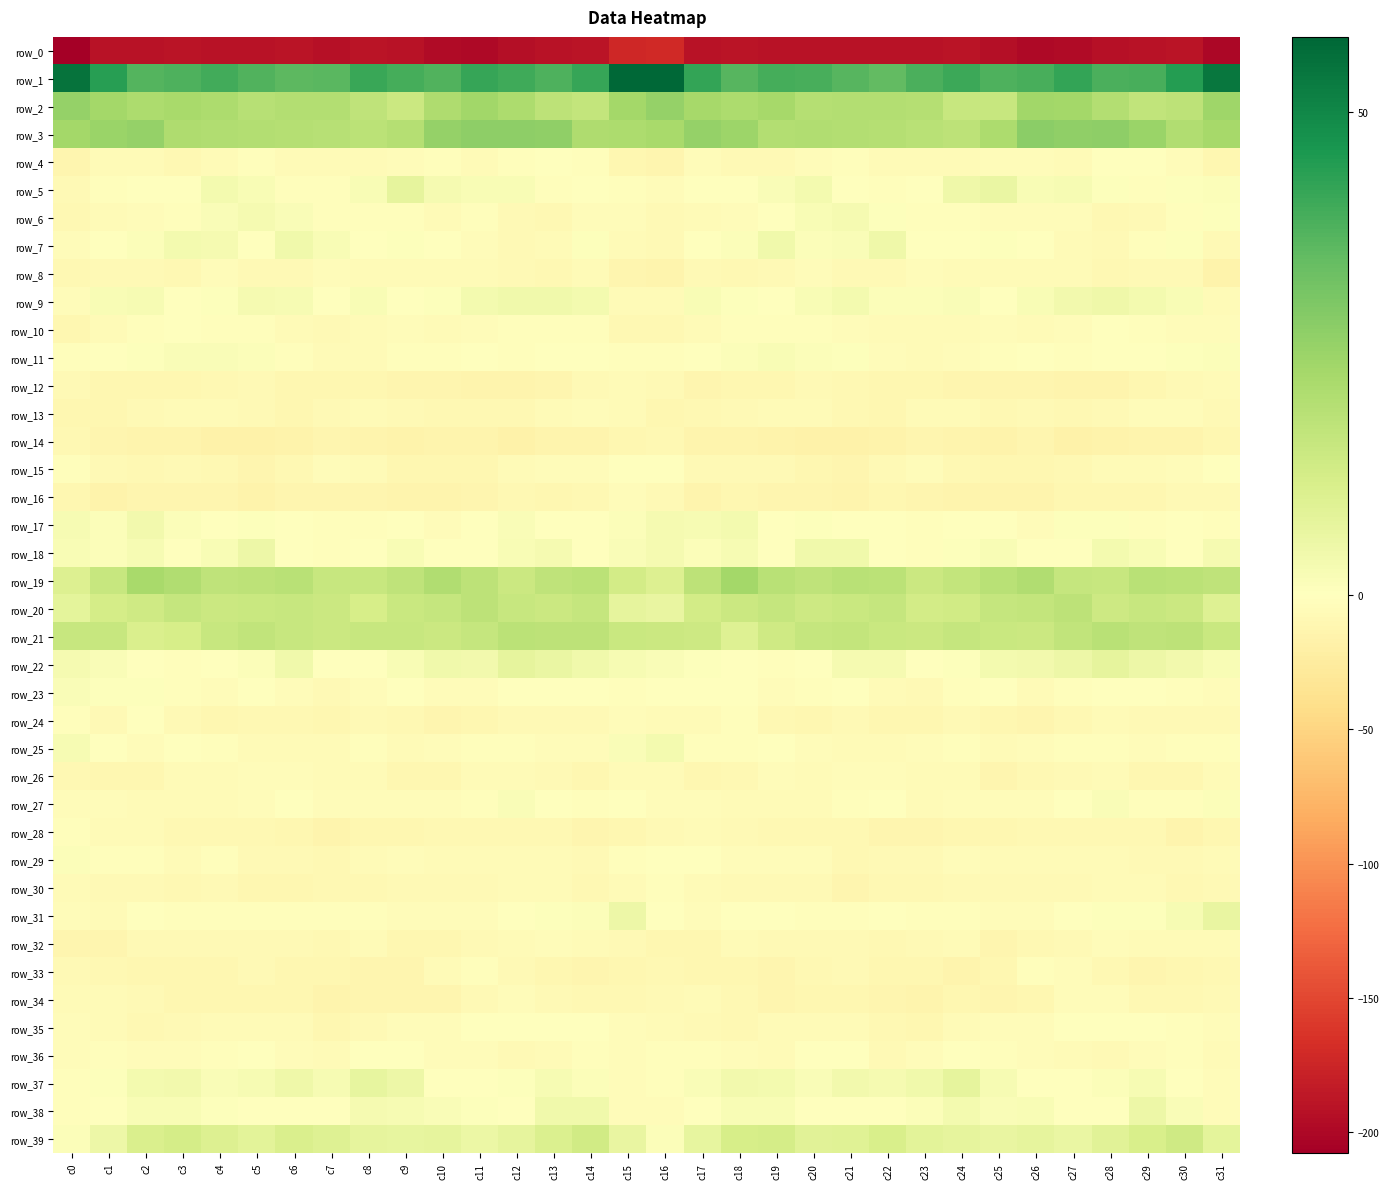

Reading right to left, transcribe all the data shown in this chart.

row_0: c31=-200.9	c30=-189.1	c29=-190.6	c28=-193.0	c27=-197.3	c26=-199.3	c25=-193.5	c24=-188.7	c23=-191.3	c22=-191.1	c21=-190.0	c20=-190.5	c19=-190.2	c18=-189.9	c17=-190.3	c16=-171.8	c15=-173.1	c14=-190.0	c13=-191.2	c12=-194.4	c11=-198.9	c10=-197.7	c9=-191.0	c8=-188.9	c7=-192.0	c6=-189.9	c5=-190.5	c4=-190.6	c3=-189.3	c2=-191.3	c1=-191.2	c0=-207.8
row_1: c31=53.9	c30=44.3	c29=39.0	c28=38.8	c27=42.1	c26=38.9	c25=38.1	c24=41.0	c23=38.5	c22=34.9	c21=37.0	c20=39.0	c19=39.5	c18=36.9	c17=42.3	c16=57.8	c15=57.4	c14=41.9	c13=38.1	c12=40.3	c11=41.7	c10=37.8	c9=39.4	c8=41.1	c7=36.2	c6=35.8	c5=37.5	c4=39.9	c3=38.3	c2=37.4	c1=43.9	c0=54.8
row_2: c31=24.1	c30=17.8	c29=16.9	c28=20.0	c27=23.2	c26=23.5	c25=15.7	c24=15.5	c23=19.5	c22=20.0	c21=19.9	c20=19.7	c19=22.8	c18=21.6	c17=22.6	c16=26.2	c15=23.5	c14=16.6	c13=17.9	c12=21.3	c11=23.8	c10=21.1	c9=14.5	c8=17.5	c7=20.0	c6=20.0	c5=19.4	c4=21.2	c3=22.4	c2=21.2	c1=23.2	c0=26.1
row_3: c31=22.8	c30=20.5	c29=25.1	c28=27.5	c27=27.0	c26=27.8	c25=21.3	c24=18.0	c23=18.9	c22=19.6	c21=19.9	c20=20.7	c19=20.0	c18=24.6	c17=25.8	c16=22.2	c15=21.4	c14=20.8	c13=26.8	c12=27.1	c11=27.5	c10=26.0	c9=19.5	c8=18.4	c7=19.2	c6=19.5	c5=20.2	c4=20.7	c3=20.8	c2=26.1	c1=24.9	c0=23.4
row_4: c31=-10.9	c30=-4.7	c29=-0.6	c28=-0.9	c27=-6.4	c26=-3.3	c25=-4.0	c24=-5.3	c23=-5.6	c22=-6.3	c21=-2.9	c20=-3.6	c19=-7.8	c18=-7.1	c17=-4.2	c16=-12.1	c15=-10.9	c14=-2.9	c13=-0.2	c12=-2.9	c11=-5.9	c10=-3.1	c9=-4.4	c8=-5.2	c7=-6.3	c6=-5.3	c5=-2.3	c4=-4.9	c3=-8.8	c2=-5.1	c1=-5.9	c0=-12.6
row_5: c31=1.1	c30=0.6	c29=-2.9	c28=0.5	c27=2.6	c26=1.9	c25=6.2	c24=4.7	c23=-1.1	c22=-1.9	c21=0.1	c20=3.4	c19=1.6	c18=-1.0	c17=-1.6	c16=-4.3	c15=-1.8	c14=-1.0	c13=-2.4	c12=1.9	c11=2.1	c10=2.9	c9=7.3	c8=2.2	c7=-1.8	c6=-1.9	c5=2.0	c4=3.2	c3=0.4	c2=-1.6	c1=-2.1	c0=-8.1
row_6: c31=0.7	c30=-2.4	c29=-7.3	c28=-9.2	c27=-3.9	c26=-4.5	c25=-3.6	c24=-2.3	c23=-3.2	c22=0.6	c21=2.8	c20=2.1	c19=-0.8	c18=-3.6	c17=-5.6	c16=-6.5	c15=-3.6	c14=-4.2	c13=-8.7	c12=-8.0	c11=-2.7	c10=-5.1	c9=-2.4	c8=-2.9	c7=-2.5	c6=1.6	c5=2.8	c4=1.6	c3=-2.1	c2=-4.3	c1=-6.2	c0=-9.7
row_7: c31=-6.8	c30=0.7	c29=-3.2	c28=-8.0	c27=-5.2	c26=-1.3	c25=0.9	c24=-0.8	c23=-0.0	c22=4.6	c21=1.7	c20=0.9	c19=4.5	c18=1.3	c17=0.2	c16=-6.8	c15=-5.1	c14=0.8	c13=-5.7	c12=-7.8	c11=-3.5	c10=0.0	c9=0.6	c8=-1.5	c7=2.0	c6=4.2	c5=0.2	c4=2.8	c3=3.5	c2=1.0	c1=-0.1	c0=-4.3
row_8: c31=-15.9	c30=-6.6	c29=-6.8	c28=-8.8	c27=-6.4	c26=-5.8	c25=-5.1	c24=-5.4	c23=-3.9	c22=-6.6	c21=-7.7	c20=-4.5	c19=-6.5	c18=-8.6	c17=-7.5	c16=-13.4	c15=-12.7	c14=-4.9	c13=-8.2	c12=-7.7	c11=-6.4	c10=-5.4	c9=-5.0	c8=-4.9	c7=-4.6	c6=-7.4	c5=-6.7	c4=-4.6	c3=-8.1	c2=-7.5	c1=-7.3	c0=-9.2
row_9: c31=-5.0	c30=2.2	c29=3.5	c28=4.6	c27=3.7	c26=2.0	c25=-0.7	c24=1.5	c23=1.2	c22=1.2	c21=3.2	c20=2.0	c19=-0.8	c18=0.9	c17=2.2	c16=-5.9	c15=-4.9	c14=3.2	c13=4.1	c12=4.3	c11=3.3	c10=0.5	c9=-0.4	c8=2.2	c7=0.4	c6=2.6	c5=2.9	c4=0.9	c3=-1.0	c2=2.5	c1=1.8	c0=-3.9
row_10: c31=-3.5	c30=-3.5	c29=-2.4	c28=-1.5	c27=-4.3	c26=-4.9	c25=-4.8	c24=-5.6	c23=-6.4	c22=-6.4	c21=-3.7	c20=-3.1	c19=-1.8	c18=-1.7	c17=-5.6	c16=-8.8	c15=-8.2	c14=-3.1	c13=-1.7	c12=-2.5	c11=-4.5	c10=-5.3	c9=-4.8	c8=-6.0	c7=-6.6	c6=-5.5	c5=-3.1	c4=-3.0	c3=-1.3	c2=-3.0	c1=-6.2	c0=-9.8
row_11: c31=1.0	c30=0.7	c29=-0.9	c28=-1.6	c27=-2.5	c26=-1.1	c25=-1.8	c24=-3.8	c23=-5.8	c22=-3.9	c21=0.6	c20=1.2	c19=2.0	c18=1.1	c17=-0.3	c16=-1.8	c15=-2.4	c14=0.1	c13=-1.3	c12=-2.1	c11=-1.4	c10=-1.7	c9=-2.4	c8=-5.0	c7=-5.8	c6=-2.1	c5=1.3	c4=1.6	c3=1.5	c2=0.5	c1=-0.1	c0=-3.0
row_12: c31=-6.2	c30=-6.7	c29=-10.5	c28=-13.5	c27=-14.2	c26=-11.6	c25=-12.5	c24=-11.5	c23=-10.1	c22=-11.1	c21=-8.4	c20=-7.8	c19=-10.7	c18=-10.9	c17=-12.1	c16=-7.7	c15=-6.2	c14=-8.0	c13=-12.0	c12=-14.1	c11=-13.5	c10=-11.6	c9=-12.9	c8=-10.6	c7=-10.8	c6=-10.3	c5=-7.7	c4=-8.6	c3=-11.3	c2=-11.3	c1=-11.1	c0=-7.3
row_13: c31=-7.6	c30=-4.7	c29=-3.7	c28=-8.1	c27=-8.9	c26=-8.0	c25=-8.1	c24=-6.0	c23=-5.7	c22=-10.3	c21=-8.8	c20=-6.5	c19=-6.2	c18=-6.7	c17=-9.4	c16=-10.2	c15=-6.1	c14=-4.0	c13=-5.0	c12=-9.1	c11=-8.3	c10=-8.2	c9=-7.8	c8=-5.2	c7=-7.6	c6=-10.2	c5=-7.8	c4=-6.1	c3=-6.5	c2=-7.2	c1=-10.7	c0=-11.3
row_14: c31=-10.7	c30=-14.5	c29=-13.7	c28=-15.8	c27=-16.3	c26=-12.3	c25=-15.3	c24=-14.5	c23=-12.4	c22=-15.0	c21=-17.6	c20=-16.5	c19=-15.6	c18=-14.0	c17=-13.2	c16=-8.4	c15=-11.1	c14=-14.1	c13=-14.2	c12=-16.6	c11=-14.1	c10=-13.2	c9=-15.9	c8=-13.2	c7=-12.8	c6=-16.1	c5=-17.6	c4=-16.4	c3=-14.6	c2=-14.1	c1=-12.3	c0=-8.6
row_15: c31=-1.6	c30=-3.7	c29=-4.9	c28=-5.4	c27=-9.3	c26=-10.0	c25=-11.0	c24=-8.6	c23=-3.9	c22=-6.8	c21=-11.4	c20=-9.9	c19=-8.1	c18=-7.3	c17=-7.8	c16=-0.2	c15=-0.2	c14=-4.3	c13=-4.7	c12=-6.3	c11=-10.6	c10=-9.9	c9=-11.3	c8=-6.3	c7=-4.1	c6=-9.0	c5=-11.6	c4=-9.3	c3=-7.2	c2=-8.3	c1=-7.3	c0=-1.9
row_16: c31=-6.8	c30=-7.3	c29=-11.2	c28=-10.2	c27=-10.1	c26=-14.0	c25=-13.7	c24=-13.1	c23=-12.1	c22=-10.9	c21=-14.5	c20=-12.8	c19=-11.6	c18=-11.2	c17=-13.3	c16=-7.2	c15=-4.8	c14=-8.4	c13=-11.3	c12=-9.3	c11=-11.9	c10=-14.2	c9=-13.8	c8=-12.6	c7=-11.6	c6=-12.1	c5=-15.0	c4=-11.6	c3=-11.5	c2=-11.9	c1=-14.7	c0=-11.3
row_17: c31=-2.5	c30=-0.3	c29=-1.9	c28=0.6	c27=0.5	c26=-4.2	c25=-1.0	c24=-1.3	c23=-3.0	c22=-0.9	c21=0.3	c20=0.5	c19=-0.0	c18=3.3	c17=2.5	c16=3.1	c15=1.1	c14=-0.6	c13=-1.6	c12=1.5	c11=-1.4	c10=-3.6	c9=-0.8	c8=-2.1	c7=-2.7	c6=-0.5	c5=0.6	c4=0.2	c3=1.0	c2=3.6	c1=1.3	c0=2.4
row_18: c31=2.8	c30=0.2	c29=2.0	c28=3.4	c27=-0.1	c26=-1.2	c25=2.2	c24=0.9	c23=-1.7	c22=-1.2	c21=4.1	c20=4.3	c19=-0.6	c18=2.4	c17=1.3	c16=2.9	c15=1.7	c14=0.0	c13=3.1	c12=2.2	c11=-0.8	c10=0.1	c9=2.0	c8=-0.2	c7=-1.9	c6=-0.1	c5=5.4	c4=2.2	c3=0.3	c2=2.3	c1=1.2	c0=2.2
row_19: c31=17.5	c30=18.1	c29=18.6	c28=15.6	c27=16.0	c26=20.6	c25=18.9	c24=16.3	c23=14.8	c22=18.3	c21=18.6	c20=17.2	c19=18.5	c18=23.2	c17=18.0	c16=10.0	c15=12.7	c14=18.2	c13=17.5	c12=14.9	c11=17.9	c10=20.7	c9=17.5	c8=15.6	c7=15.7	c6=18.7	c5=17.9	c4=17.4	c3=20.7	c2=22.3	c1=15.6	c0=10.1
row_20: c31=9.8	c30=14.7	c29=15.5	c28=14.3	c27=17.9	c26=16.5	c25=16.0	c24=13.2	c23=12.7	c22=16.2	c21=15.0	c20=14.4	c19=15.9	c18=14.7	c17=12.9	c16=6.8	c15=7.6	c14=15.8	c13=14.5	c12=15.5	c11=17.7	c10=16.0	c9=15.3	c8=12.2	c7=14.6	c6=15.6	c5=15.0	c4=14.6	c3=16.2	c2=13.7	c1=12.5	c0=7.8
row_21: c31=15.0	c30=17.9	c29=17.4	c28=18.6	c27=17.1	c26=14.7	c25=15.3	c24=16.0	c23=14.6	c22=15.2	c21=16.6	c20=16.1	c19=14.0	c18=9.9	c17=14.2	c16=14.5	c15=15.1	c14=17.8	c13=17.8	c12=18.4	c11=15.9	c10=14.5	c9=15.7	c8=15.7	c7=14.8	c6=15.5	c5=17.0	c4=15.6	c3=12.0	c2=11.0	c1=15.7	c0=15.7
row_22: c31=2.1	c30=3.7	c29=5.2	c28=7.5	c27=5.2	c26=3.8	c25=3.2	c24=0.8	c23=-1.1	c22=2.9	c21=2.8	c20=-0.2	c19=-1.7	c18=-1.5	c17=0.8	c16=1.7	c15=2.3	c14=4.4	c13=6.0	c12=7.6	c11=3.8	c10=4.3	c9=2.0	c8=-0.1	c7=-0.2	c6=4.3	c5=1.2	c4=-0.9	c3=-2.2	c2=-0.2	c1=1.5	c0=2.9
row_23: c31=-3.6	c30=-1.8	c29=-1.2	c28=-0.8	c27=-1.7	c26=-5.7	c25=-1.0	c24=-2.0	c23=-7.0	c22=-6.4	c21=-0.0	c20=-2.0	c19=-3.5	c18=0.3	c17=-0.0	c16=-0.9	c15=-2.4	c14=-1.3	c13=-1.4	c12=0.2	c11=-4.4	c10=-3.7	c9=-0.6	c8=-4.2	c7=-7.9	c6=-3.4	c5=0.2	c4=-3.7	c3=-2.0	c2=0.6	c1=0.6	c0=1.4
row_24: c31=-7.4	c30=-6.9	c29=-7.2	c28=-6.4	c27=-8.6	c26=-12.5	c25=-9.9	c24=-7.2	c23=-10.5	c22=-10.3	c21=-8.0	c20=-10.1	c19=-9.7	c18=-1.7	c17=-5.5	c16=-4.9	c15=-4.6	c14=-7.1	c13=-6.9	c12=-6.7	c11=-10.9	c10=-11.4	c9=-8.9	c8=-8.0	c7=-11.3	c6=-8.6	c5=-8.3	c4=-11.1	c3=-6.7	c2=-1.6	c1=-6.8	c0=-3.0
row_25: c31=-2.0	c30=-2.9	c29=-3.8	c28=-2.6	c27=-2.8	c26=-3.6	c25=-5.4	c24=-3.1	c23=-4.4	c22=-5.2	c21=-5.7	c20=-4.8	c19=-0.1	c18=-2.3	c17=-2.8	c16=3.4	c15=1.6	c14=-3.4	c13=-3.5	c12=-2.7	c11=-2.7	c10=-4.4	c9=-5.2	c8=-2.6	c7=-5.3	c6=-5.0	c5=-5.8	c4=-3.1	c3=-0.1	c2=-3.6	c1=-1.6	c0=2.4
row_26: c31=-5.6	c30=-10.1	c29=-9.8	c28=-5.7	c27=-6.7	c26=-8.5	c25=-11.6	c24=-5.9	c23=-5.2	c22=-4.6	c21=-3.6	c20=-6.0	c19=-4.7	c18=-9.0	c17=-10.5	c16=-6.0	c15=-5.7	c14=-11.3	c13=-7.8	c12=-6.0	c11=-6.4	c10=-10.6	c9=-9.9	c8=-4.9	c7=-5.3	c6=-3.9	c5=-4.6	c4=-5.5	c3=-5.9	c2=-10.7	c1=-9.8	c0=-8.8
row_27: c31=0.9	c30=-1.9	c29=-2.4	c28=1.4	c27=-0.1	c26=-3.4	c25=-4.1	c24=-3.6	c23=-5.0	c22=-1.5	c21=-2.2	c20=-5.5	c19=-5.6	c18=-5.0	c17=-3.9	c16=-4.0	c15=-0.4	c14=-3.1	c13=-1.0	c12=1.8	c11=-2.2	c10=-3.6	c9=-3.6	c8=-4.6	c7=-3.6	c6=-1.0	c5=-3.4	c4=-6.0	c3=-5.3	c2=-5.0	c1=-3.9	c0=-4.7
row_28: c31=-11.2	c30=-13.9	c29=-9.1	c28=-8.3	c27=-8.1	c26=-8.5	c25=-10.0	c24=-10.6	c23=-12.9	c22=-11.8	c21=-8.6	c20=-8.6	c19=-8.7	c18=-7.1	c17=-5.2	c16=-6.8	c15=-9.9	c14=-12.7	c13=-8.2	c12=-8.4	c11=-8.5	c10=-8.4	c9=-10.4	c8=-11.2	c7=-13.2	c6=-10.7	c5=-8.3	c4=-8.7	c3=-8.2	c2=-6.1	c1=-5.5	c0=-3.1
row_29: c31=-5.4	c30=-8.1	c29=-6.5	c28=-5.8	c27=-5.6	c26=-5.8	c25=-4.9	c24=-3.9	c23=-7.8	c22=-6.6	c21=-8.6	c20=-3.9	c19=-4.5	c18=-3.9	c17=-1.2	c16=-0.1	c15=-2.6	c14=-7.9	c13=-6.0	c12=-5.8	c11=-5.4	c10=-5.7	c9=-4.1	c8=-5.1	c7=-8.1	c6=-7.4	c5=-7.5	c4=-2.9	c3=-5.1	c2=-2.3	c1=-1.8	c0=1.3
row_30: c31=-7.3	c30=-9.2	c29=-6.4	c28=-5.7	c27=-6.6	c26=-7.9	c25=-7.6	c24=-7.8	c23=-8.7	c22=-8.5	c21=-12.0	c20=-8.0	c19=-7.9	c18=-7.3	c17=-6.5	c16=-2.8	c15=-5.1	c14=-8.2	c13=-6.0	c12=-5.5	c11=-7.2	c10=-7.9	c9=-7.4	c8=-8.4	c7=-8.4	c6=-10.3	c5=-11.3	c4=-6.7	c3=-8.5	c2=-6.5	c1=-7.7	c0=-5.9
row_31: c31=6.4	c30=2.3	c29=0.7	c28=0.7	c27=-1.5	c26=-4.8	c25=-3.7	c24=-3.1	c23=-2.3	c22=-1.1	c21=-2.4	c20=-2.5	c19=-1.5	c18=-0.8	c17=-3.5	c16=0.3	c15=5.1	c14=1.2	c13=0.8	c12=0.2	c11=-3.3	c10=-4.5	c9=-3.6	c8=-2.8	c7=-1.7	c6=-1.7	c5=-2.9	c4=-1.7	c3=-1.7	c2=-1.0	c1=-5.6	c0=-4.0
row_32: c31=-5.8	c30=-5.8	c29=-5.8	c28=-4.2	c27=-6.7	c26=-9.4	c25=-11.7	c24=-6.2	c23=-7.1	c22=-8.4	c21=-7.7	c20=-7.8	c19=-7.3	c18=-5.8	c17=-10.0	c16=-10.6	c15=-7.7	c14=-6.2	c13=-4.5	c12=-5.6	c11=-7.4	c10=-11.1	c9=-9.9	c8=-5.4	c7=-8.4	c6=-7.9	c5=-7.8	c4=-7.8	c3=-6.7	c2=-6.5	c1=-11.9	c0=-12.1
row_33: c31=-8.9	c30=-11.3	c29=-12.5	c28=-8.3	c27=-4.2	c26=-3.0	c25=-11.2	c24=-13.0	c23=-10.3	c22=-11.0	c21=-7.8	c20=-9.2	c19=-11.6	c18=-10.2	c17=-9.9	c16=-9.3	c15=-10.6	c14=-12.4	c13=-11.0	c12=-7.0	c11=-2.6	c10=-5.9	c9=-12.9	c8=-11.8	c7=-10.6	c6=-10.0	c5=-7.6	c4=-10.8	c3=-10.9	c2=-10.1	c1=-9.1	c0=-7.4
row_34: c31=-7.8	c30=-9.1	c29=-8.2	c28=-4.5	c27=-4.3	c26=-10.6	c25=-12.3	c24=-11.3	c23=-13.3	c22=-11.7	c21=-9.8	c20=-10.6	c19=-11.6	c18=-9.5	c17=-5.6	c16=-7.5	c15=-8.6	c14=-9.1	c13=-7.0	c12=-3.3	c11=-6.5	c10=-12.0	c9=-11.5	c8=-12.0	c7=-13.5	c6=-10.4	c5=-10.0	c4=-11.2	c3=-11.2	c2=-7.7	c1=-5.2	c0=-5.6
row_35: c31=-3.7	c30=-2.0	c29=-0.5	c28=-1.1	c27=-0.7	c26=-3.6	c25=-4.3	c24=-6.3	c23=-10.3	c22=-8.2	c21=-5.5	c20=-5.8	c19=-6.3	c18=-8.8	c17=-6.7	c16=-5.0	c15=-3.3	c14=-0.9	c13=-0.7	c12=-1.0	c11=-1.2	c10=-4.6	c9=-4.1	c8=-8.1	c7=-10.6	c6=-6.3	c5=-5.9	c4=-5.4	c3=-7.4	c2=-8.4	c1=-6.1	c0=-4.7
row_36: c31=-6.5	c30=-2.9	c29=-3.7	c28=-7.8	c27=-5.2	c26=-3.9	c25=-2.5	c24=0.3	c23=-4.2	c22=-6.5	c21=-0.6	c20=-1.3	c19=-5.0	c18=-4.2	c17=-3.2	c16=-1.7	c15=-4.1	c14=-1.8	c13=-5.9	c12=-7.1	c11=-4.4	c10=-4.1	c9=-0.3	c8=-1.1	c7=-6.1	c6=-4.1	c5=0.2	c4=-3.2	c3=-4.7	c2=-4.0	c1=-3.2	c0=-4.4
row_37: c31=-4.6	c30=-0.8	c29=2.4	c28=1.2	c27=-0.0	c26=-0.7	c25=2.3	c24=7.3	c23=4.3	c22=3.2	c21=3.9	c20=1.6	c19=3.3	c18=3.8	c17=1.5	c16=-2.0	c15=-3.7	c14=1.1	c13=2.3	c12=0.6	c11=-0.2	c10=-0.5	c9=5.0	c8=6.9	c7=2.7	c6=4.9	c5=2.5	c4=1.8	c3=3.8	c2=3.3	c1=0.7	c0=-2.3
row_38: c31=-4.8	c30=1.7	c29=5.0	c28=0.4	c27=-0.9	c26=2.1	c25=1.4	c24=3.2	c23=1.0	c22=-1.3	c21=-0.6	c20=-0.5	c19=2.2	c18=2.1	c17=-0.2	c16=-4.8	c15=-4.2	c14=4.1	c13=4.2	c12=-1.6	c11=0.8	c10=1.5	c9=2.6	c8=2.9	c7=-0.7	c6=-0.4	c5=-1.1	c4=0.5	c3=2.1	c2=2.2	c1=-1.0	c0=-2.0
row_39: c31=7.8	c30=13.6	c29=11.3	c28=9.0	c27=6.1	c26=7.2	c25=6.5	c24=7.5	c23=8.3	c22=11.5	c21=9.1	c20=8.8	c19=12.3	c18=11.8	c17=7.1	c16=1.1	c15=6.4	c14=13.4	c13=10.8	c12=7.6	c11=5.8	c10=7.3	c9=7.2	c8=7.2	c7=9.7	c6=11.2	c5=8.2	c4=10.1	c3=12.4	c2=10.9	c1=5.4	c0=0.9